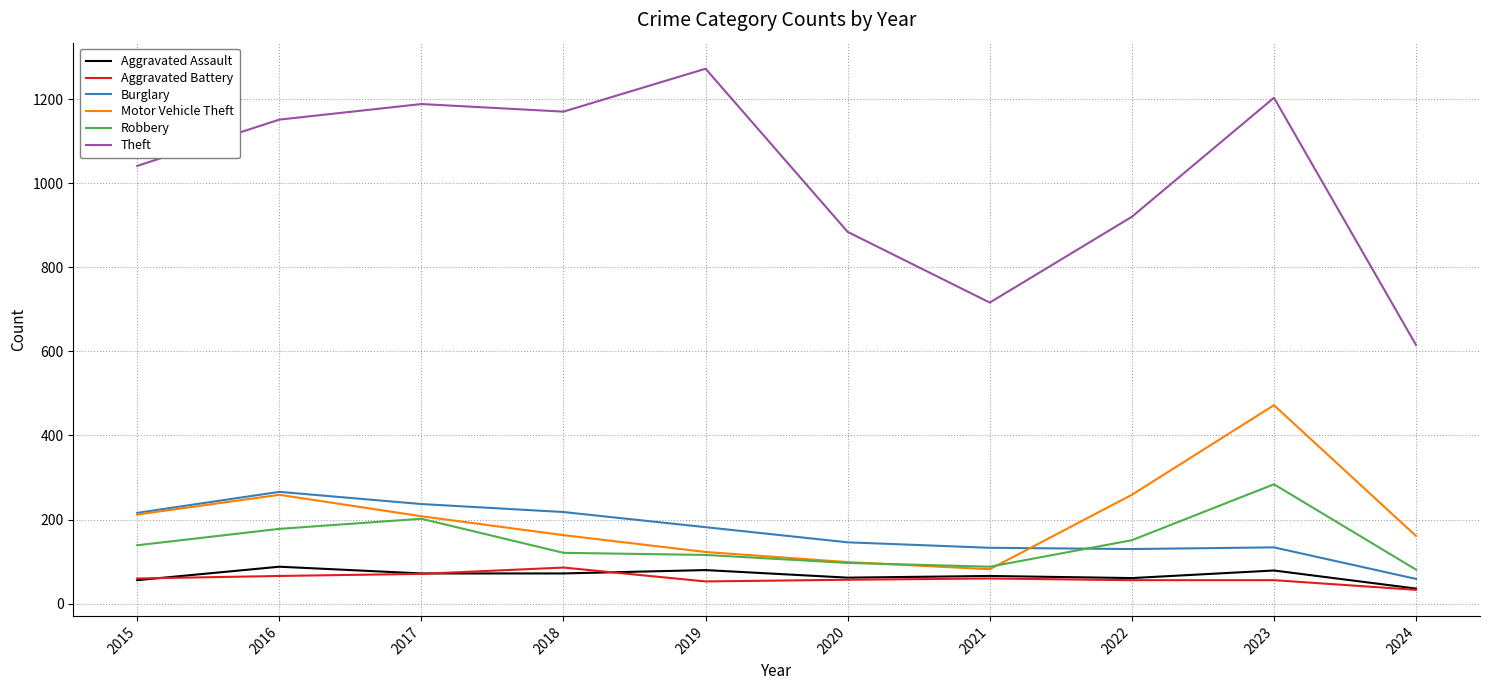

Which series changed the most between 2015 and 2019?

Theft